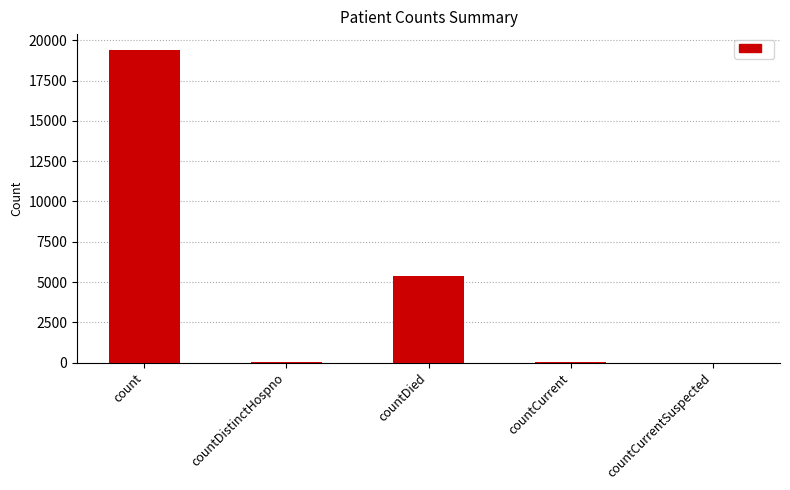

Approximately how many times larger is the value at count compared to countDied?

3.6